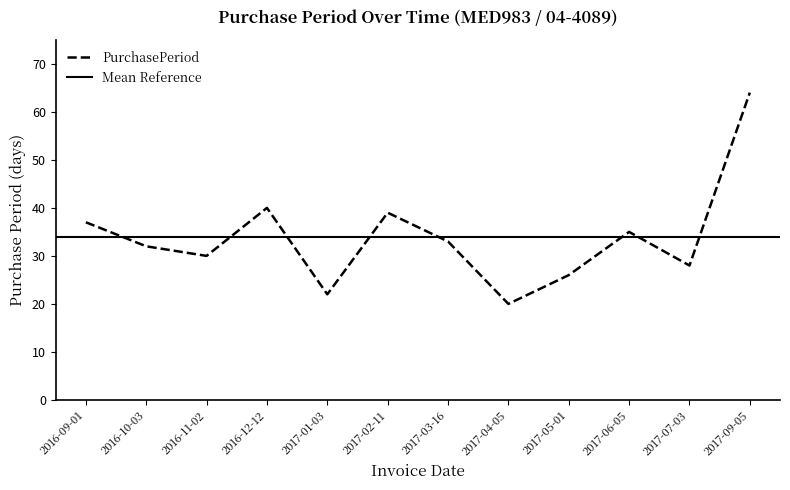

Reading left to right, transcribe all the data shown in this chart.

2016-09-01=37	2016-10-03=32	2016-11-02=30	2016-12-12=40	2017-01-03=22	2017-02-11=39	2017-03-16=33	2017-04-05=20	2017-05-01=26	2017-06-05=35	2017-07-03=28	2017-09-05=64